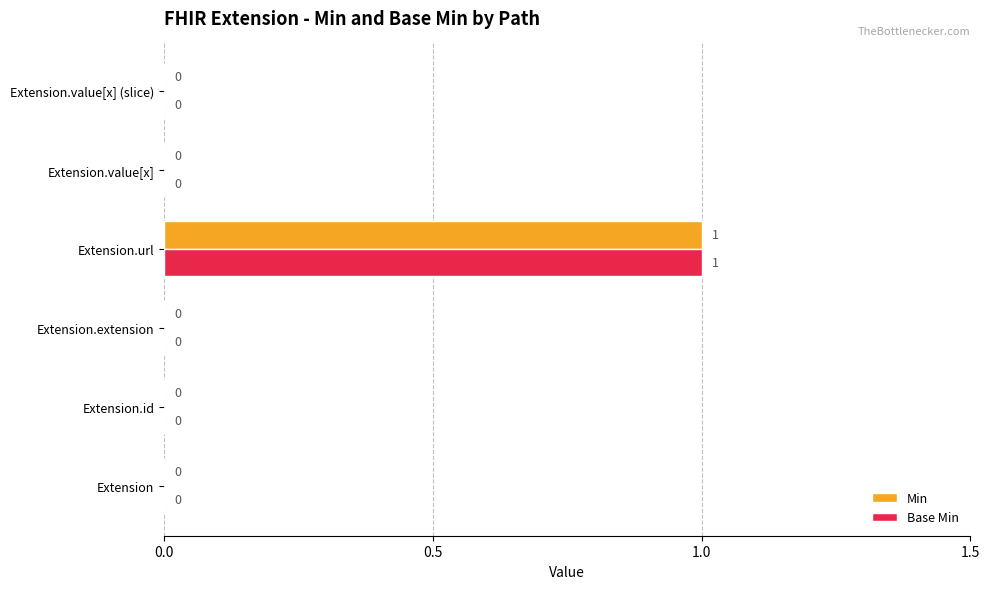

The value of Base Min at Extension.extension is 0. True or false?

True